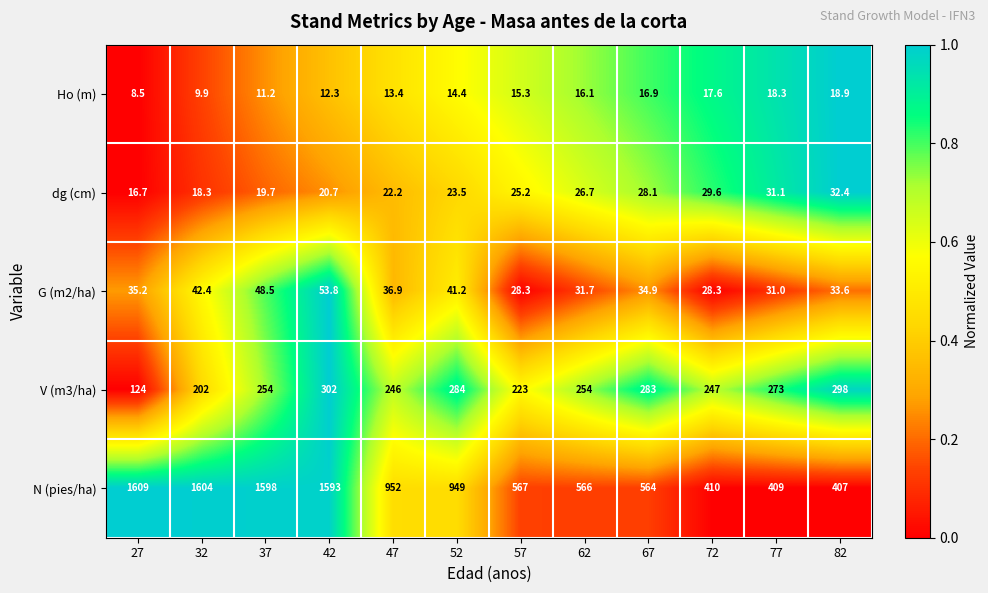

Which label corresponds to the largest value in the chart?

27